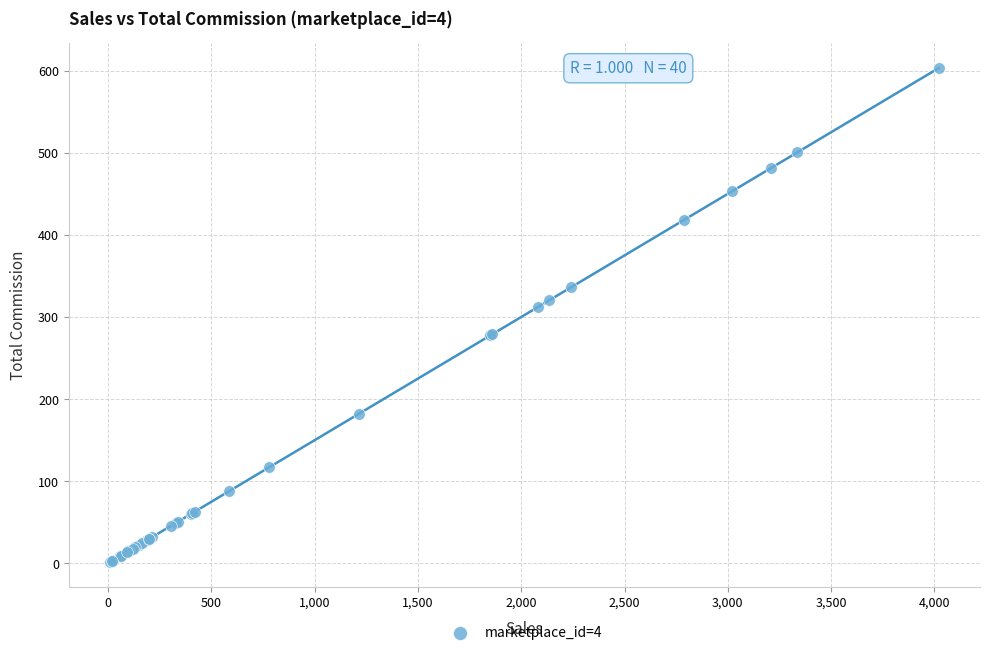

What Y value in the scatter plot is closest to 302?

312.3